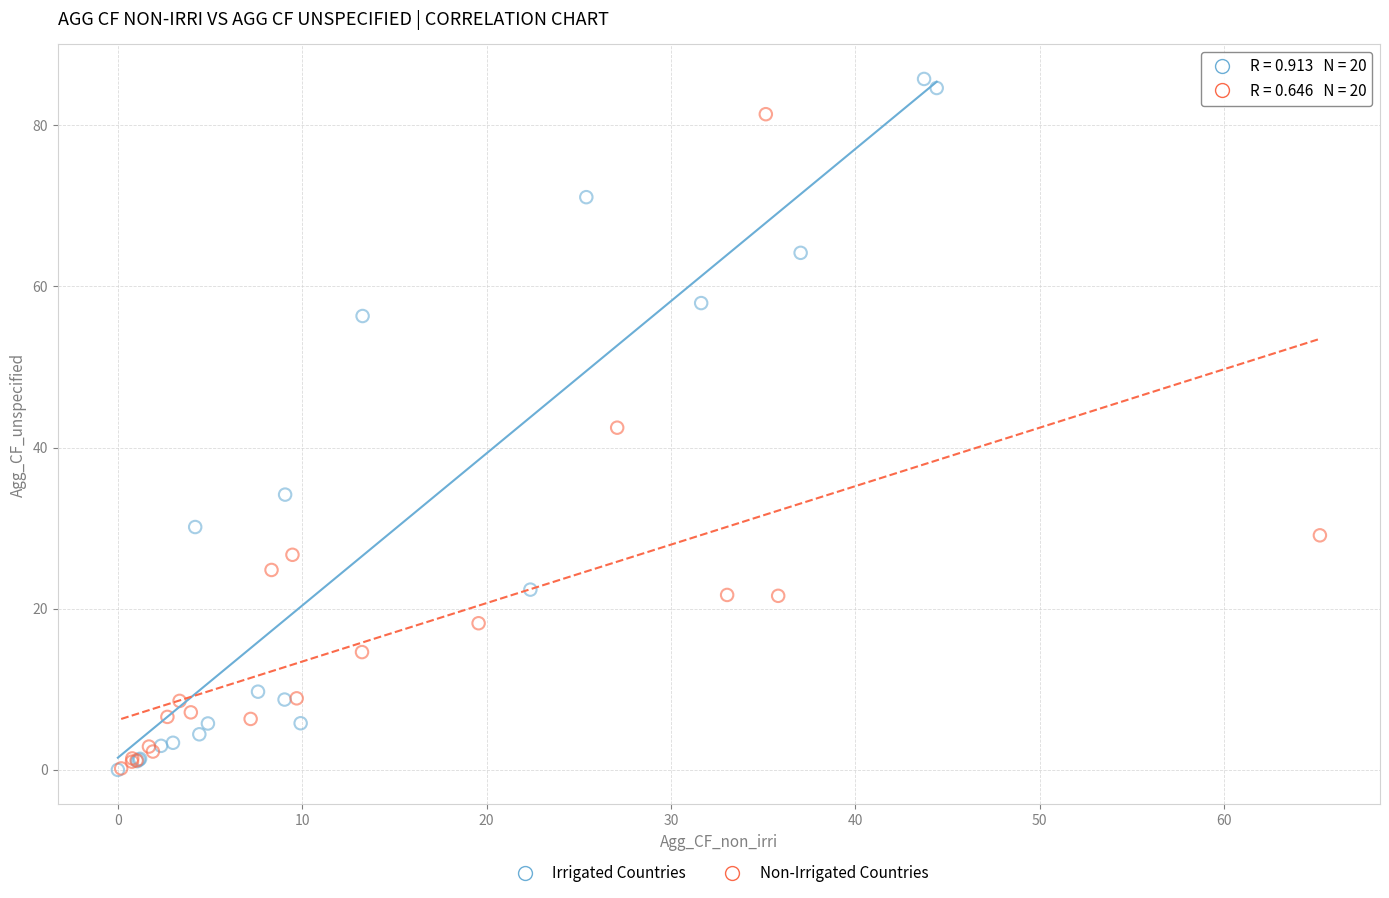

Which series contains the highest Y value?

Irrigated Countries